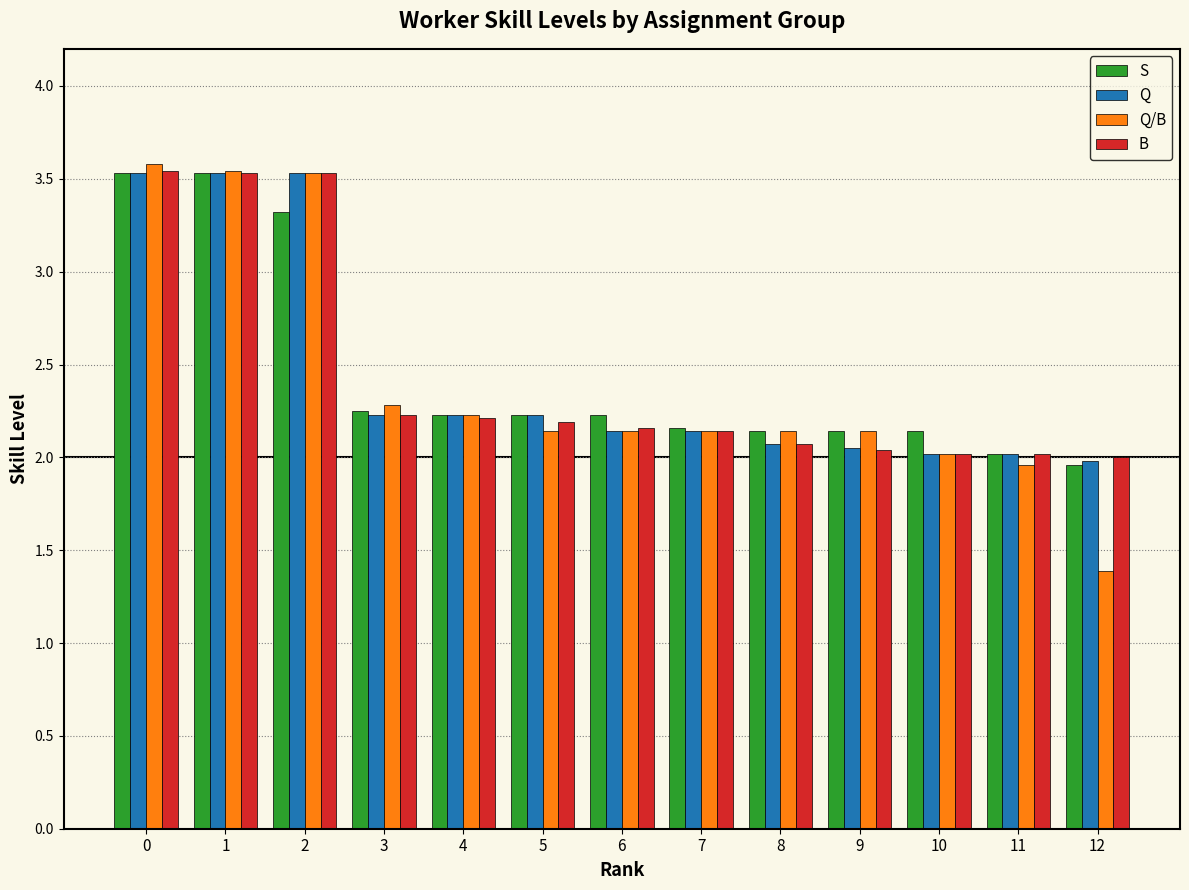

At which category does the chart reach its minimum across all series?

12